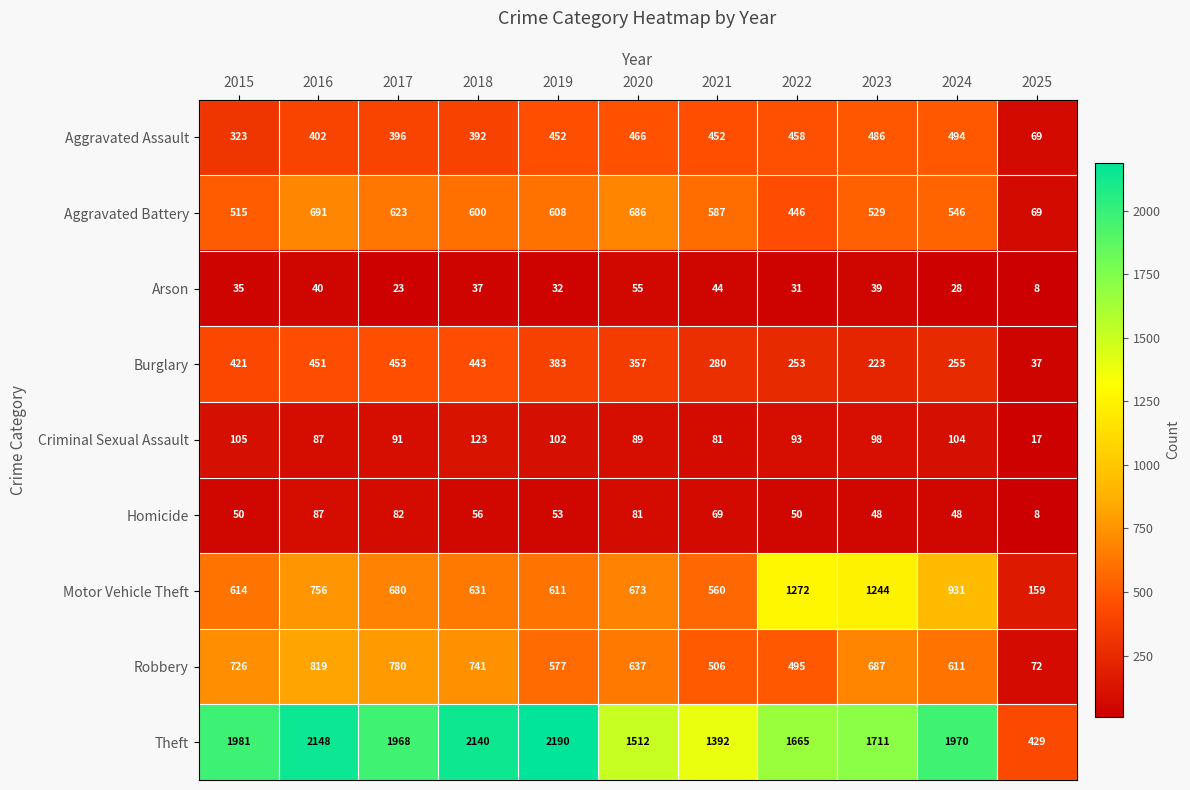

At how many categories does at least one series exceed 2024?

3